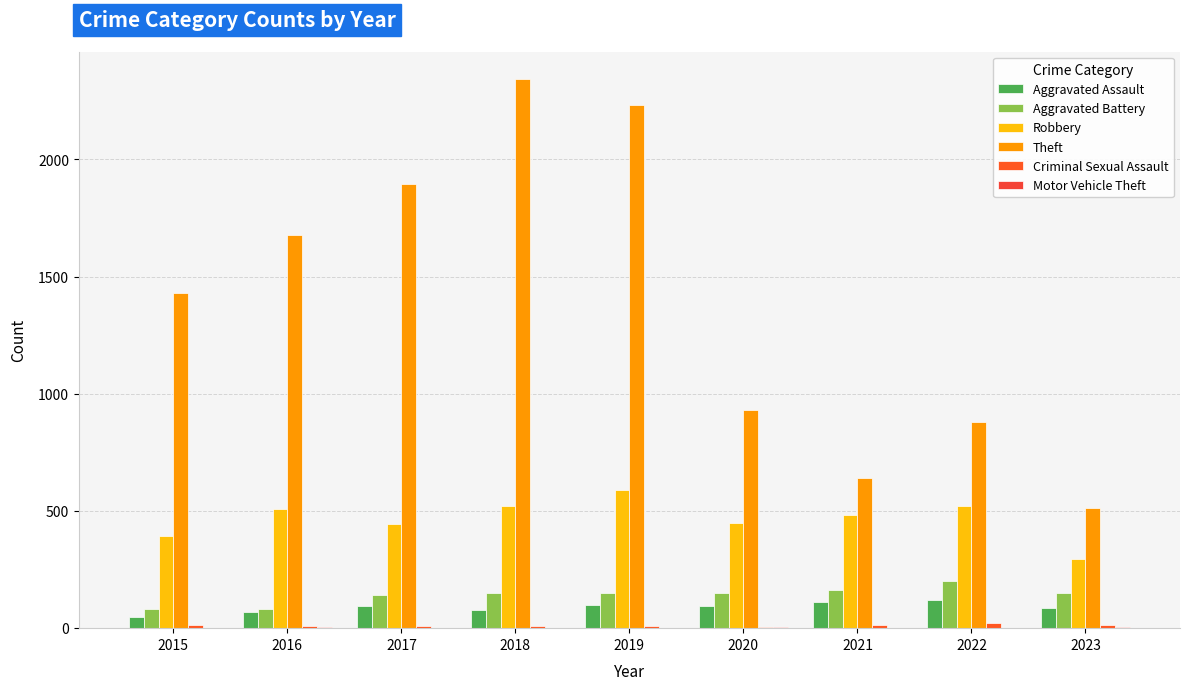

The Criminal Sexual Assault series shows 3 at 2016. True or false?

False